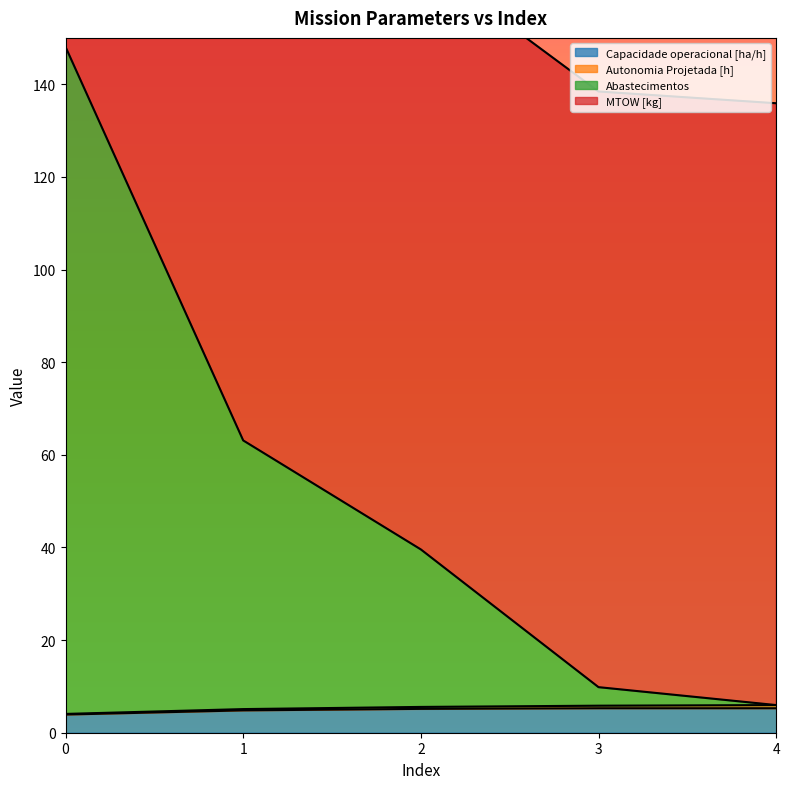

The value of Capacidade operacional [ha/h] at 1 is 4.8. True or false?

True